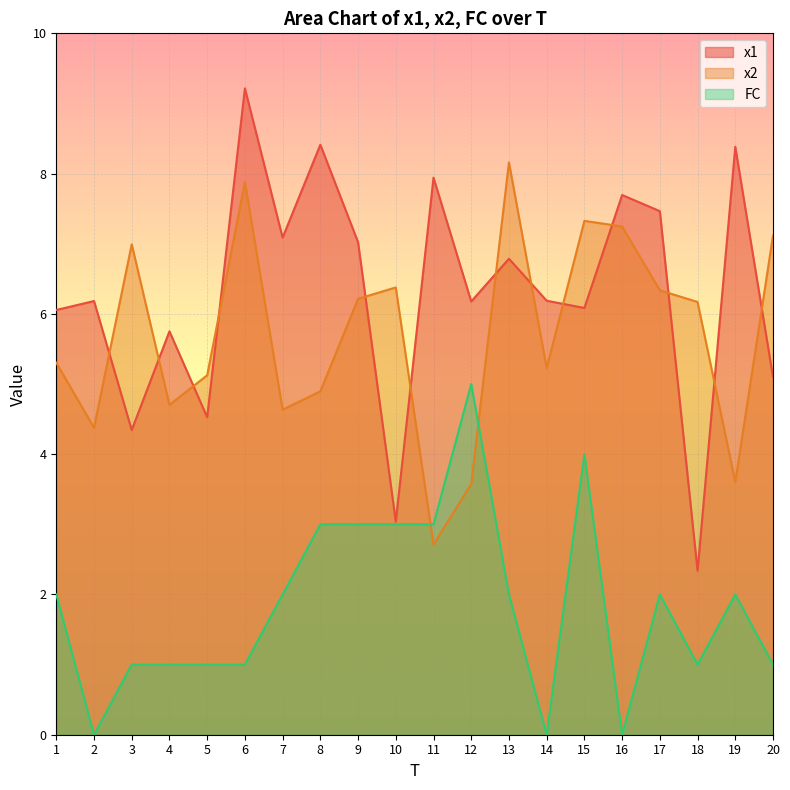

In FC, how many points are lower than both neighbors (excluding endpoints)?

4